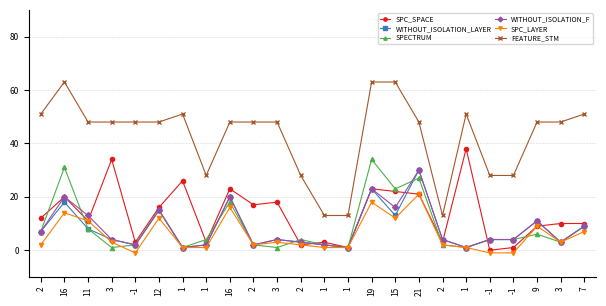

At 3, list the series in order from largest to smallest.

FEATURE_STM, SPC_SPACE, WITHOUT_ISOLATION_LAYER, WITHOUT_ISOLATION_F, SPC_LAYER, SPECTRUM